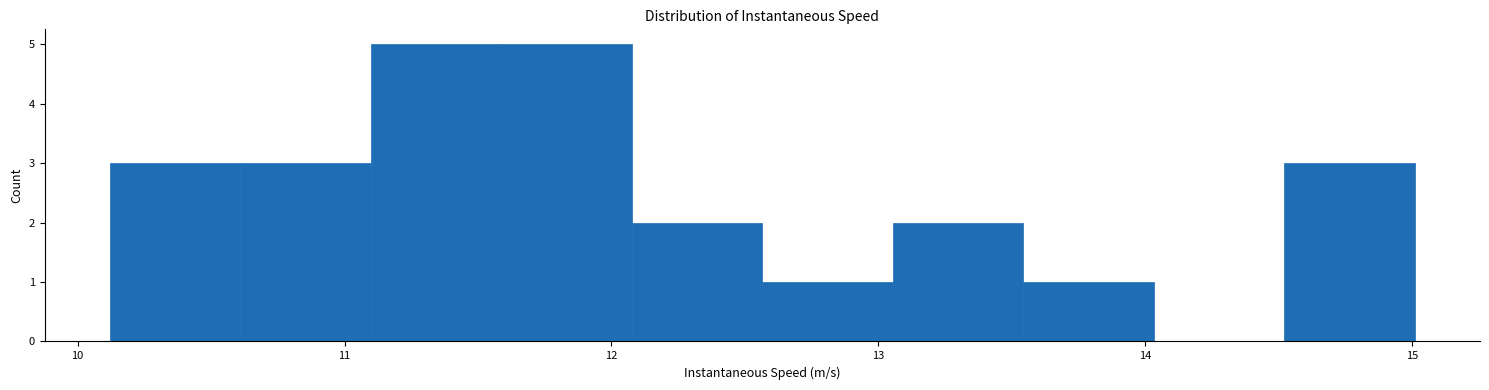

Reading left to right, transcribe this chart: for each bar, give the range it covers on the x-axis and its height. Neither the bar edges nor the heights are printed on the chart, so give them approximately, as read against the axes.

10.1 to 10.6: 3
10.6 to 11.1: 3
11.1 to 11.6: 5
11.6 to 12.1: 5
12.1 to 12.6: 2
12.6 to 13.1: 1
13.1 to 13.5: 2
13.5 to 14.0: 1
14.0 to 14.5: 0
14.5 to 15.0: 3